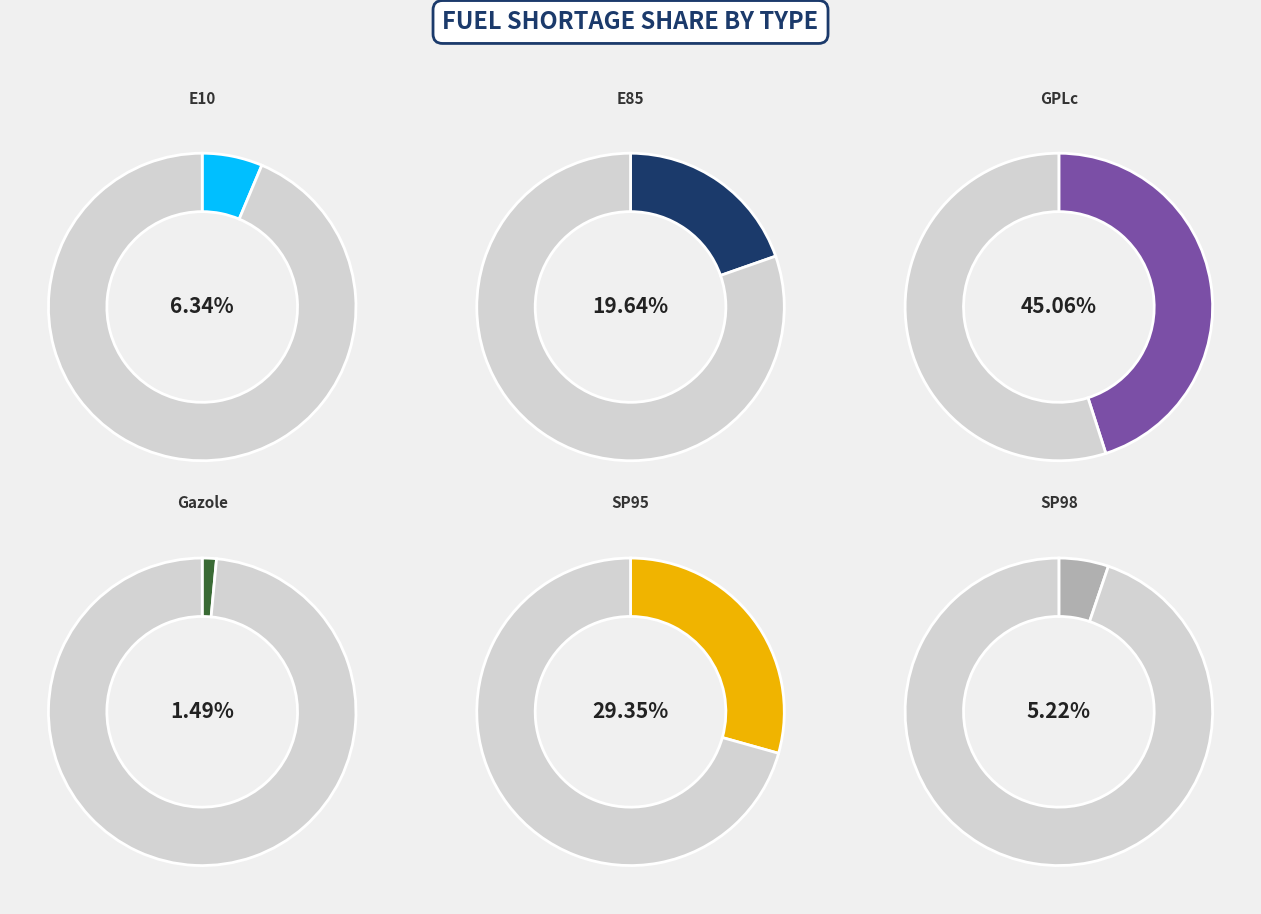

The SP98 slice represents 1% of the pie. True or false?

False